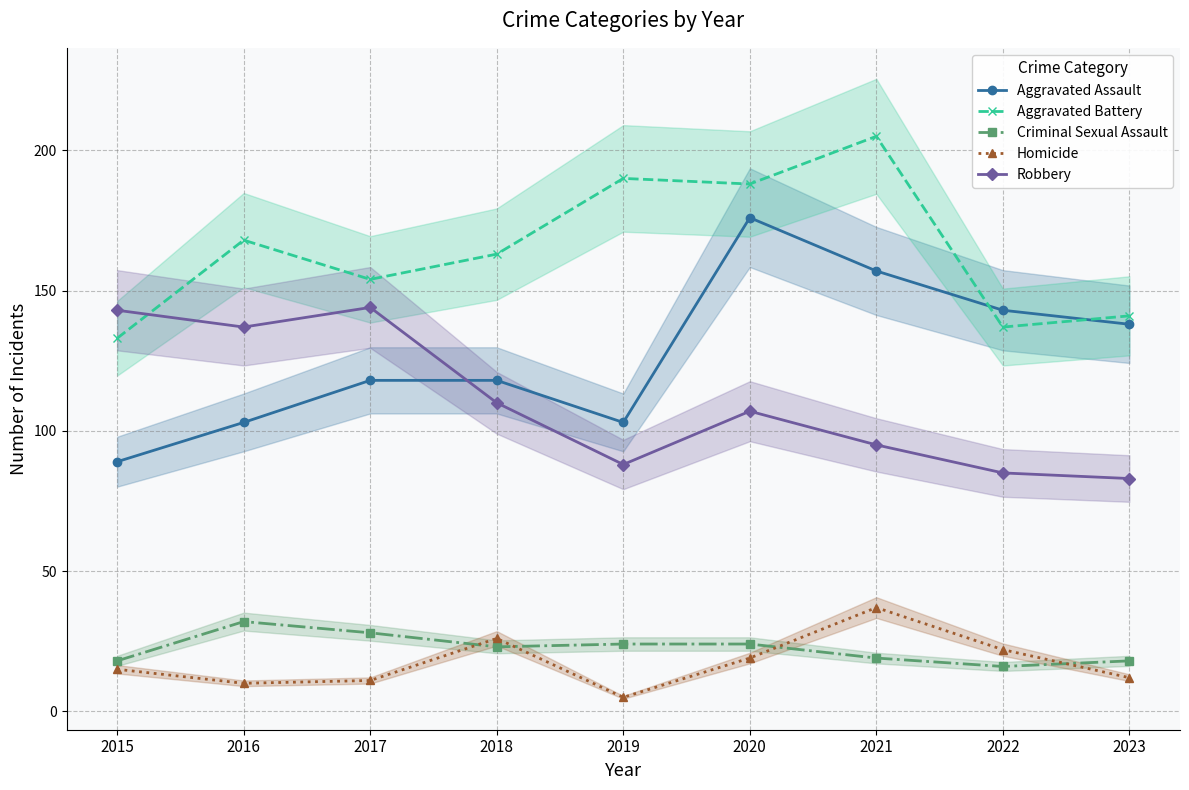

At which category does the chart reach its peak across all series?

2021